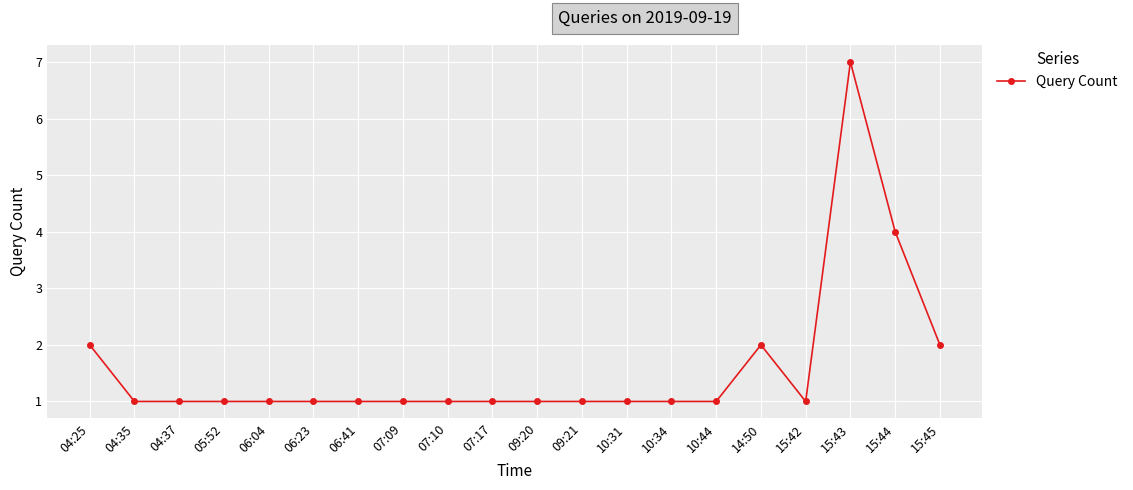

Approximately how many times larger is the value at 07:09 compared to 09:20?

1.0